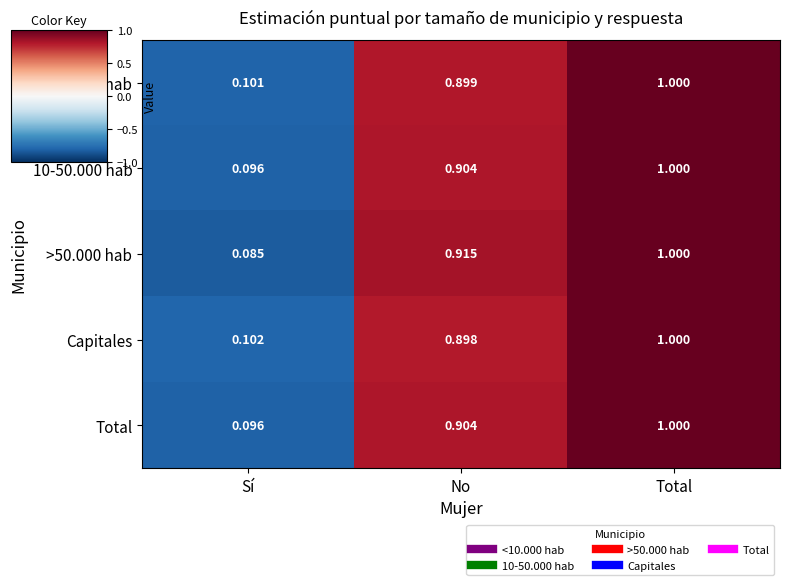

At which category is the sum across all series the highest?

Total